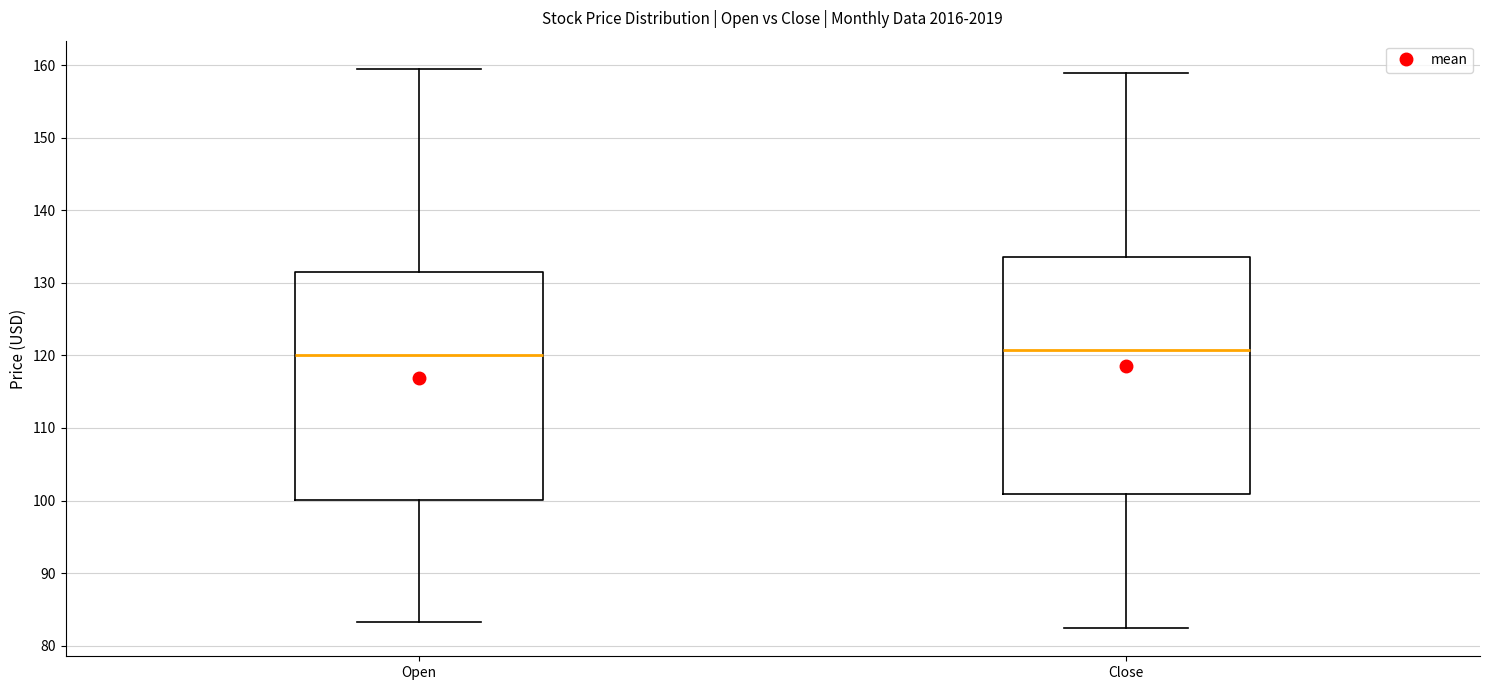

Where is the lower edge of the box for Close on the y-axis? The values are not printed on the chart, so give them approximately, as read against the axis.

101